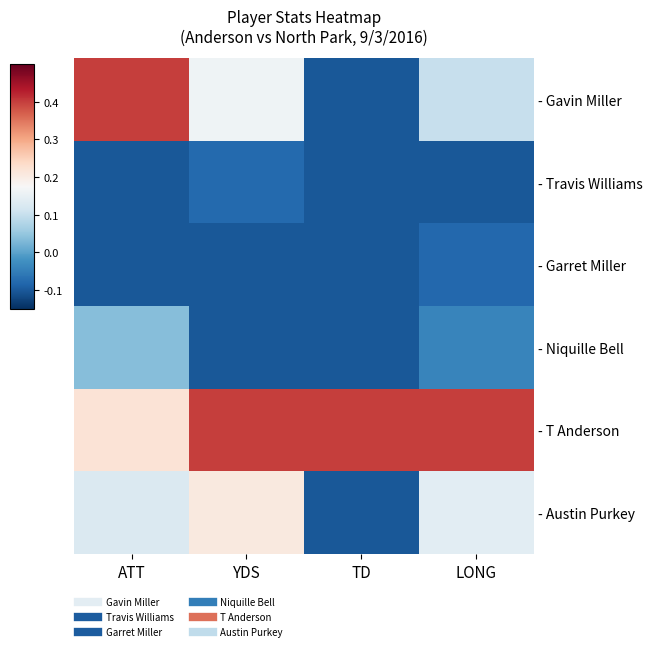

What is the total value across all series at YDS?

0.5